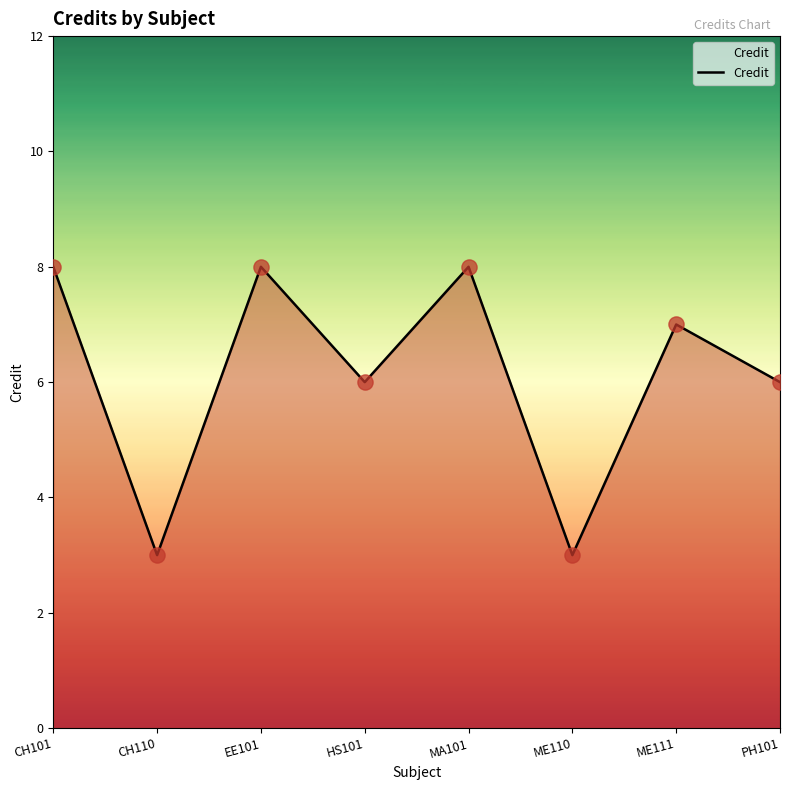

Between CH101 and PH101, which is larger?

CH101